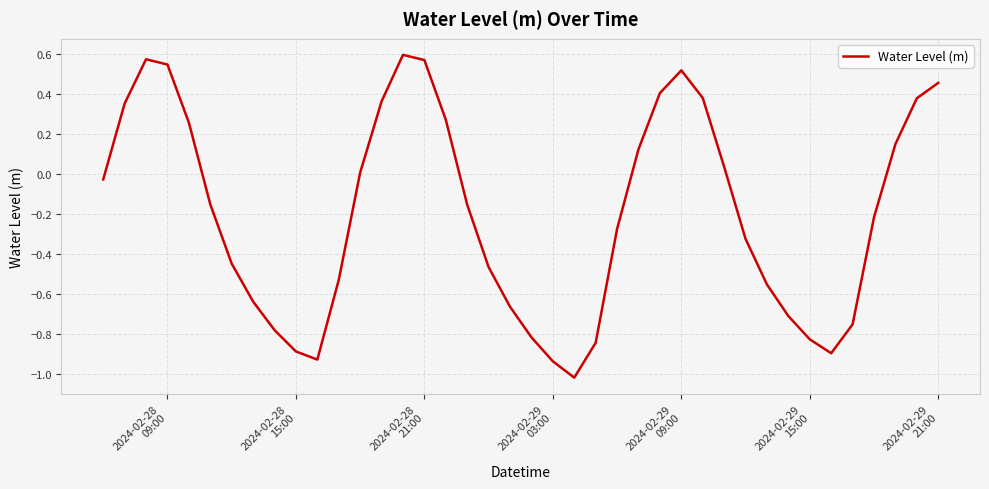

How many series are shown in this chart?

1